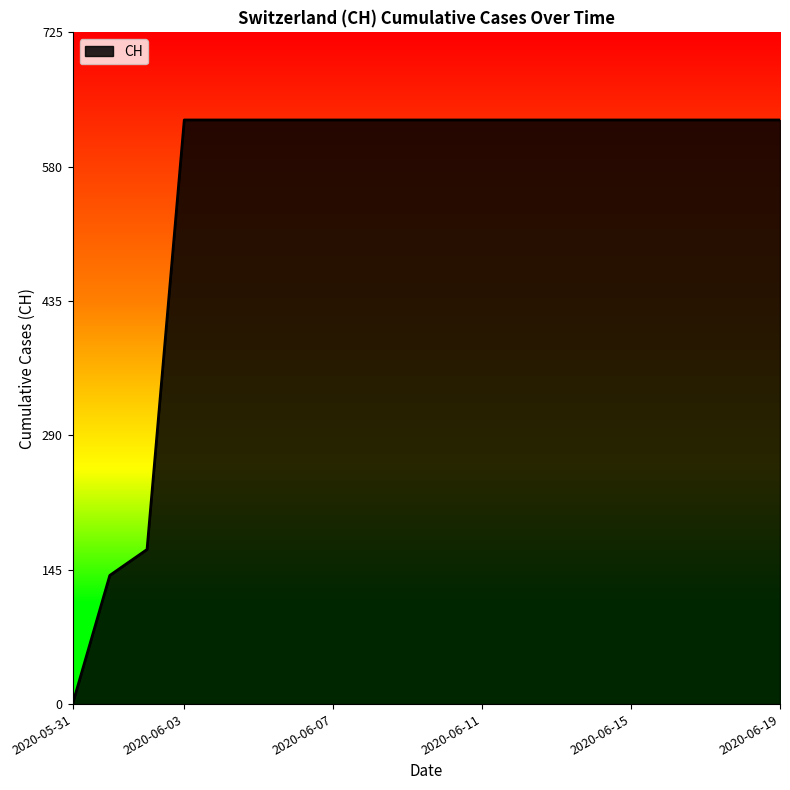

What is the greatest value displayed?

631